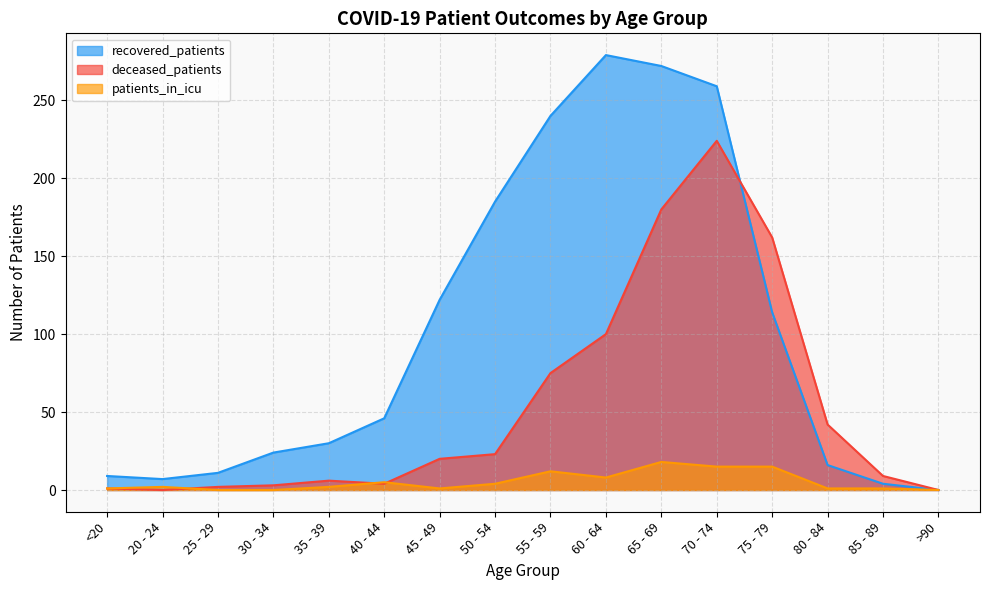

What are all the series names shown in the legend?

recovered_patients, deceased_patients, patients_in_icu